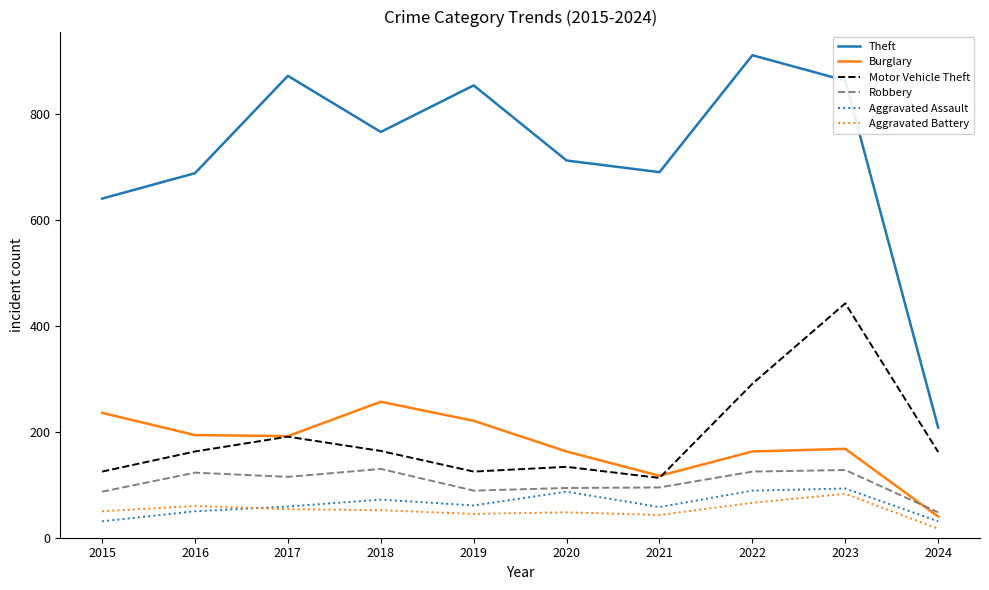

What is the maximum value for Motor Vehicle Theft?

443